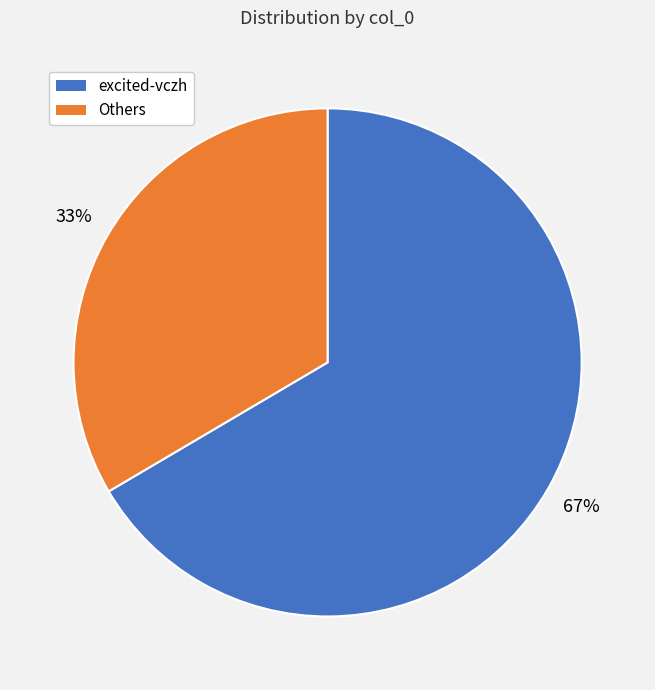

Is there a majority slice in this chart?

Yes